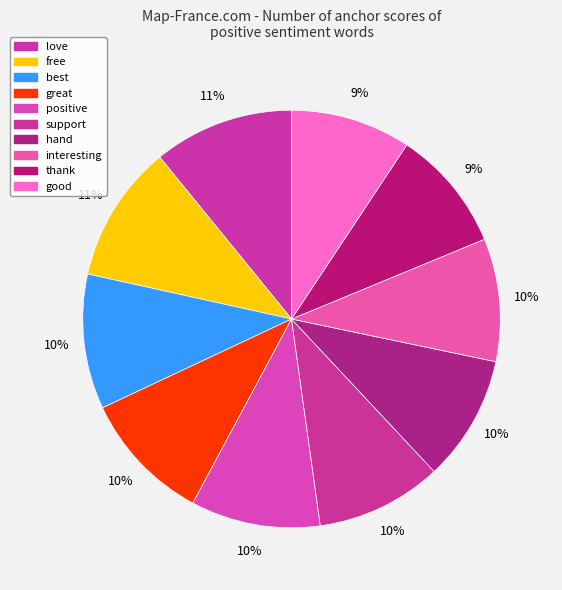

How many segments does this pie chart have?

10